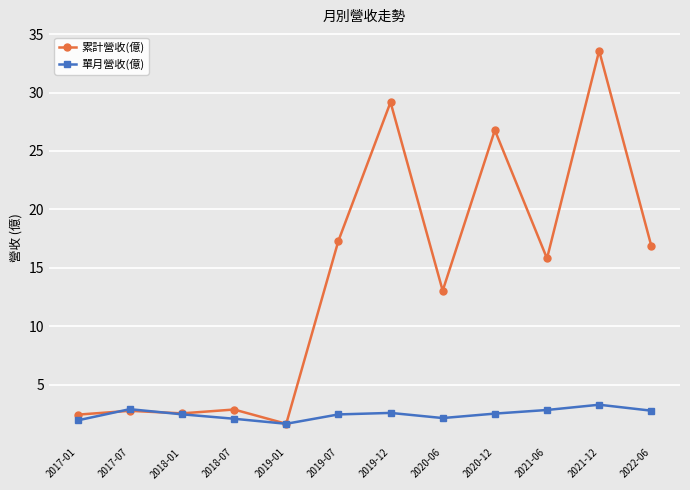

Which series has the largest range (max minus min)?

累計營收(億)